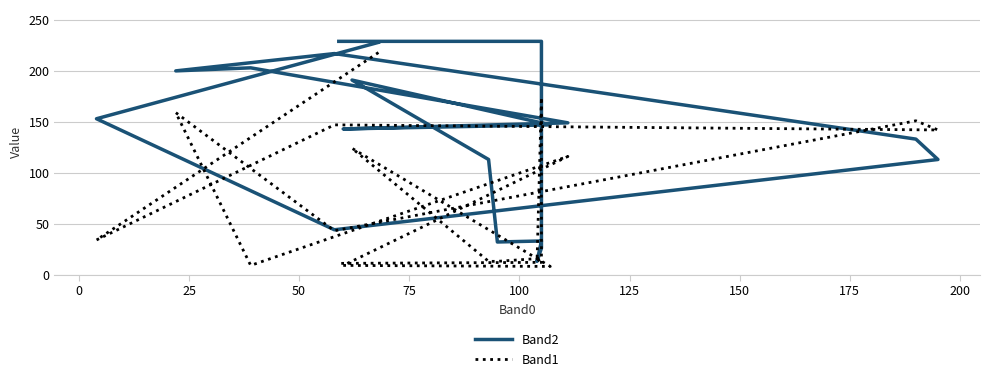

What is the sum of all Band2 values?

2640